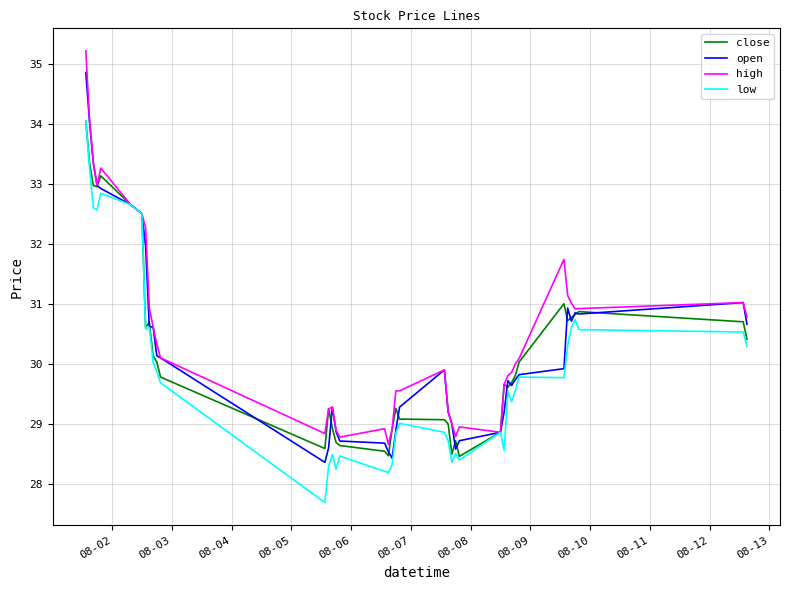

What is the lowest value of the close series?

28.5